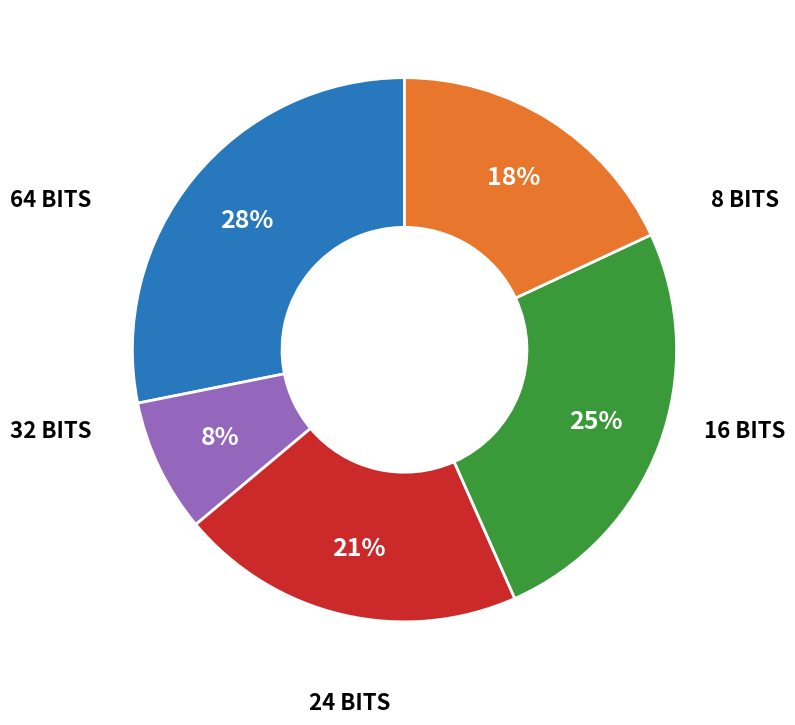

Is there any slice that represents more than half of the pie?

No